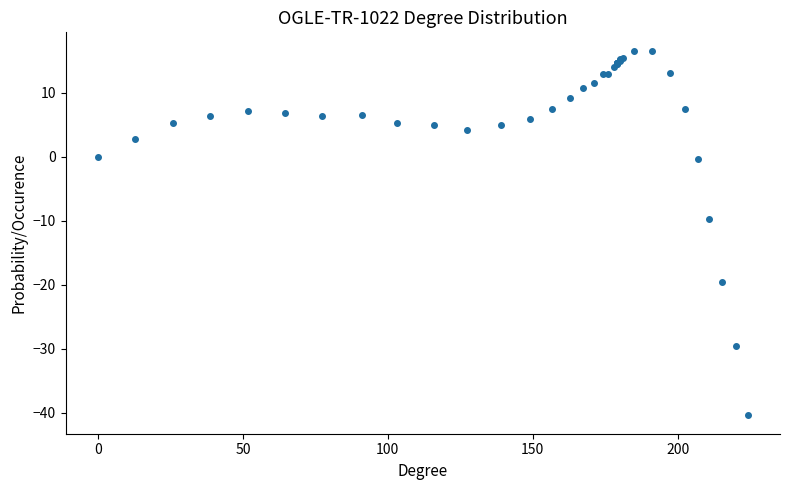

What Y value in the scatter plot is closest to -11?

-9.7